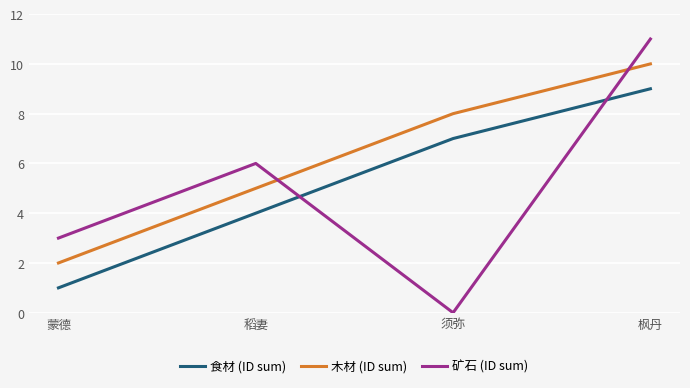

What are all the series names shown in the legend?

食材 (ID sum), 木材 (ID sum), 矿石 (ID sum)